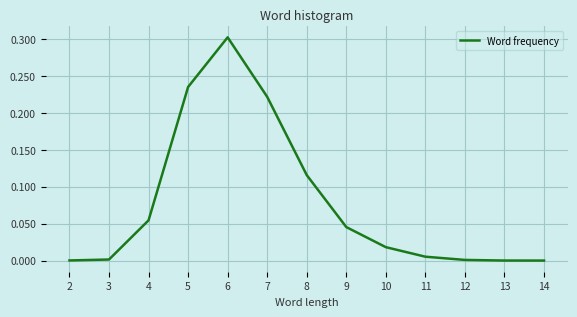

How many series are shown in this chart?

1